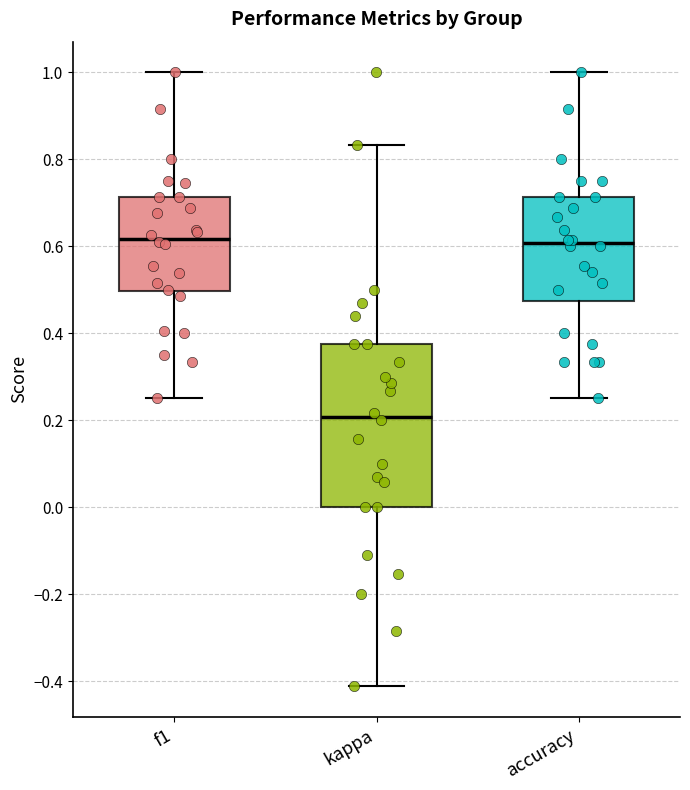

Where is the upper edge of the box for f1 on the y-axis? The values are not printed on the chart, so give them approximately, as read against the axis.

0.72